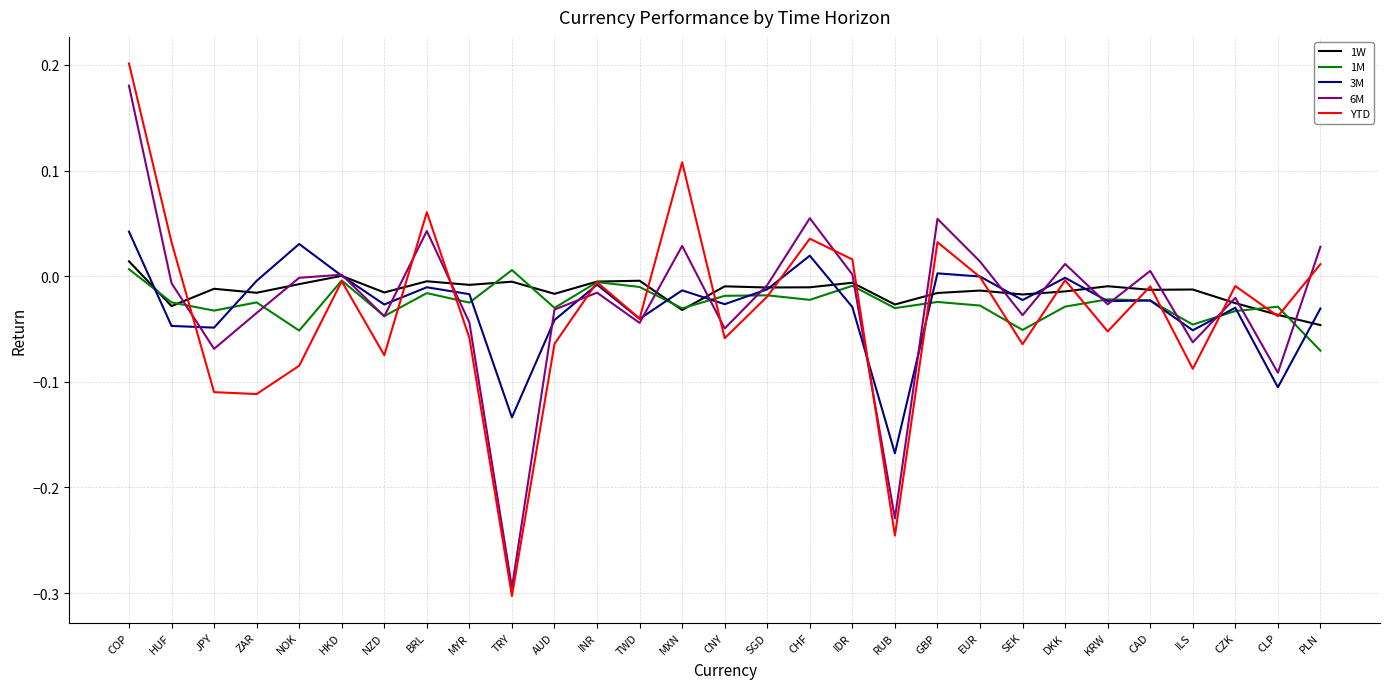

What is the sum of all 1M values?

-0.7